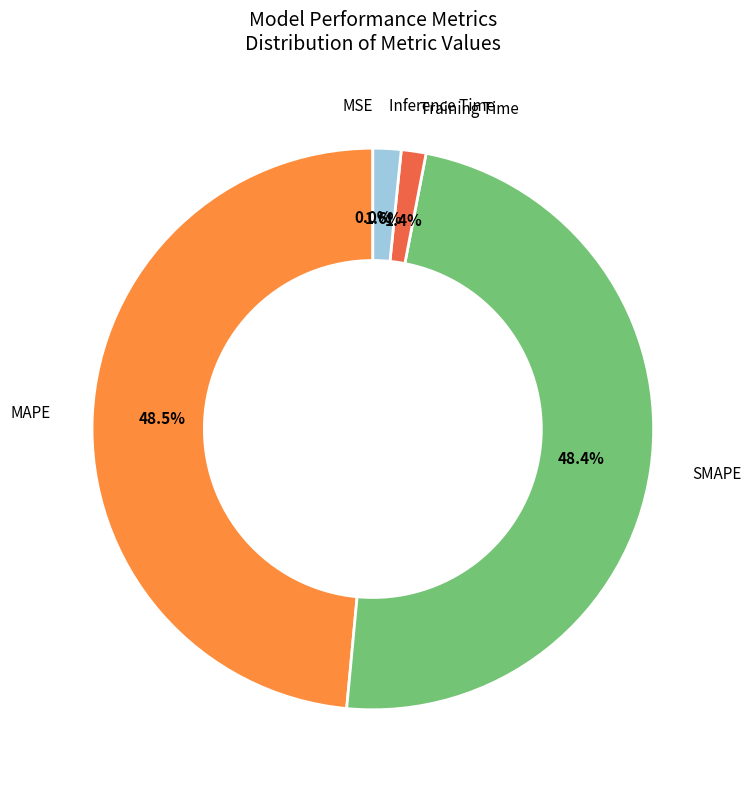

Does any single category account for the majority?

No